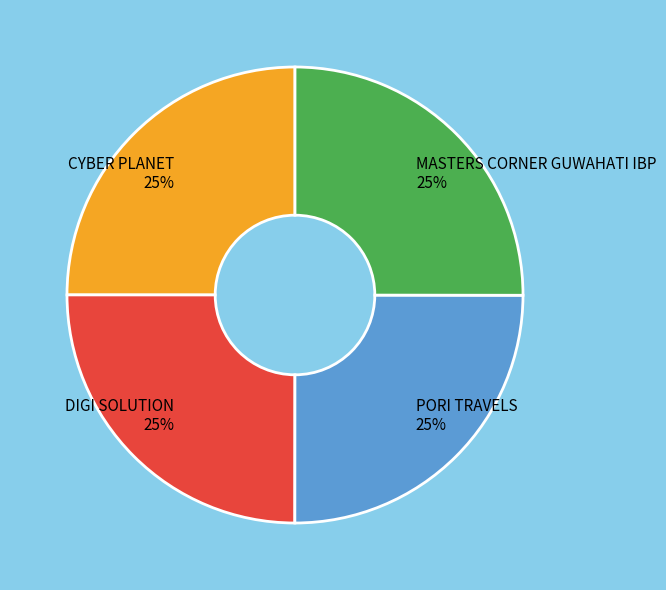

To the nearest percent, what portion does DIGI SOLUTION represent?

25%